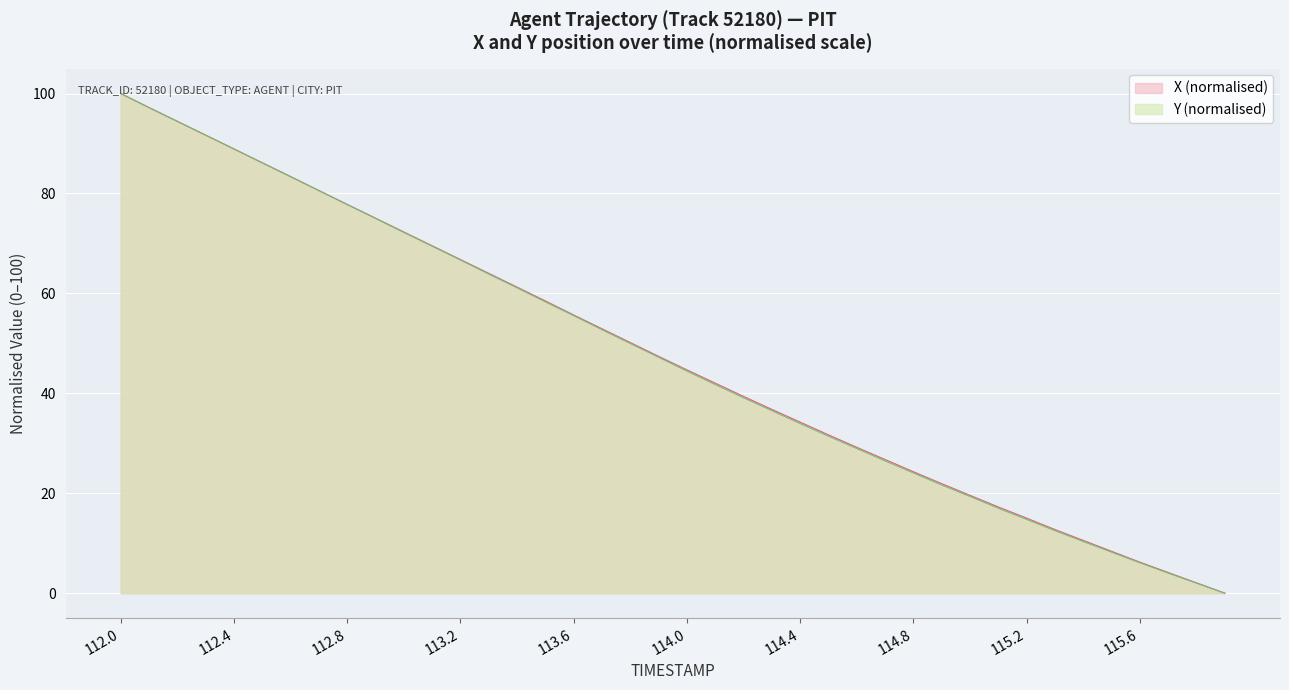

At which label does X reach its peak?

112.0